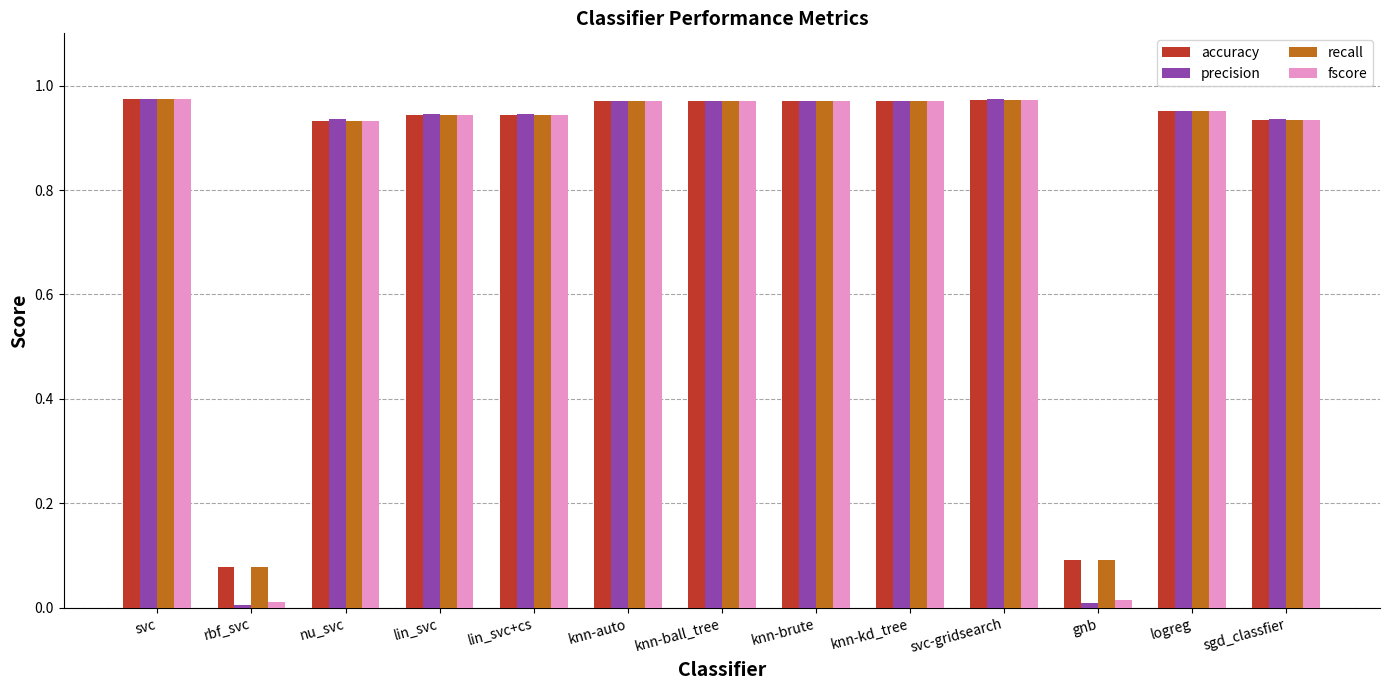

What is the total value across all series at svc-gridsearch?

3.9